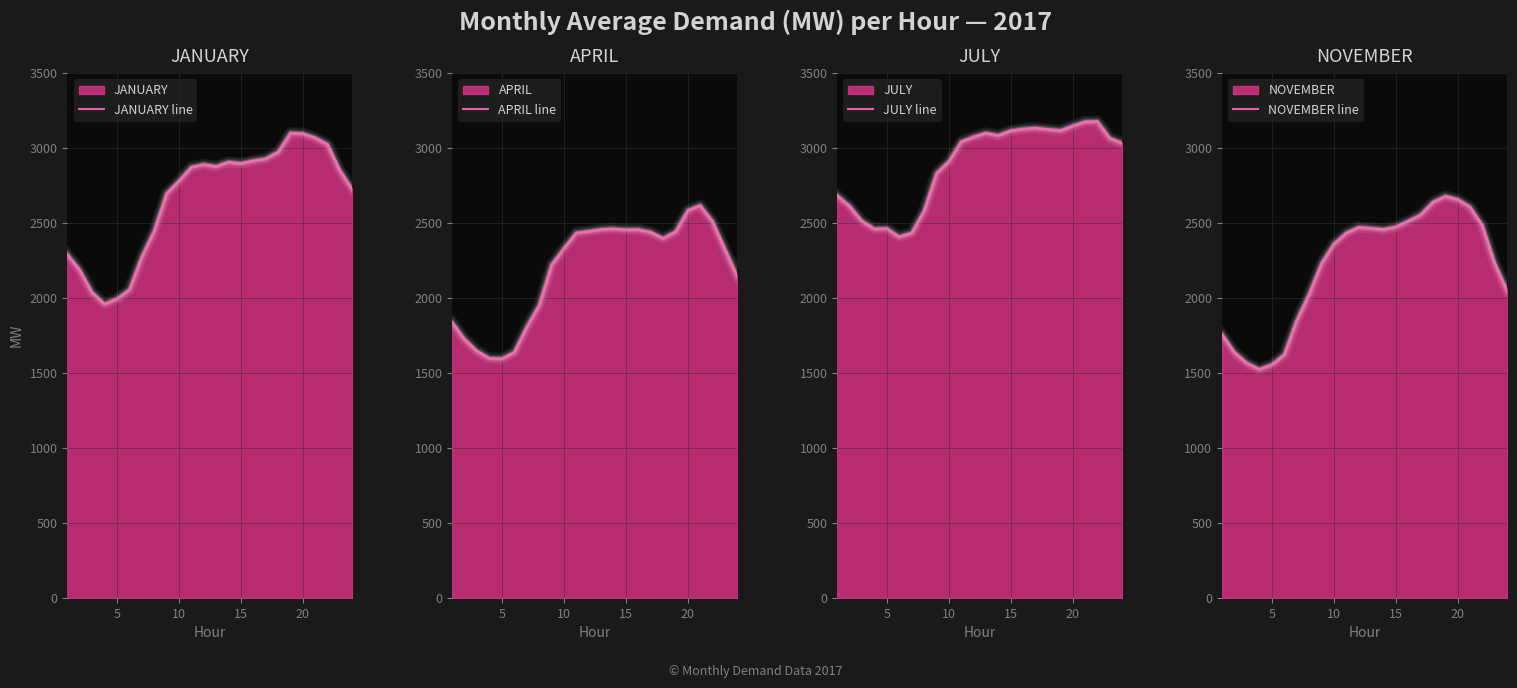

Count the number of categories in the chart.

24